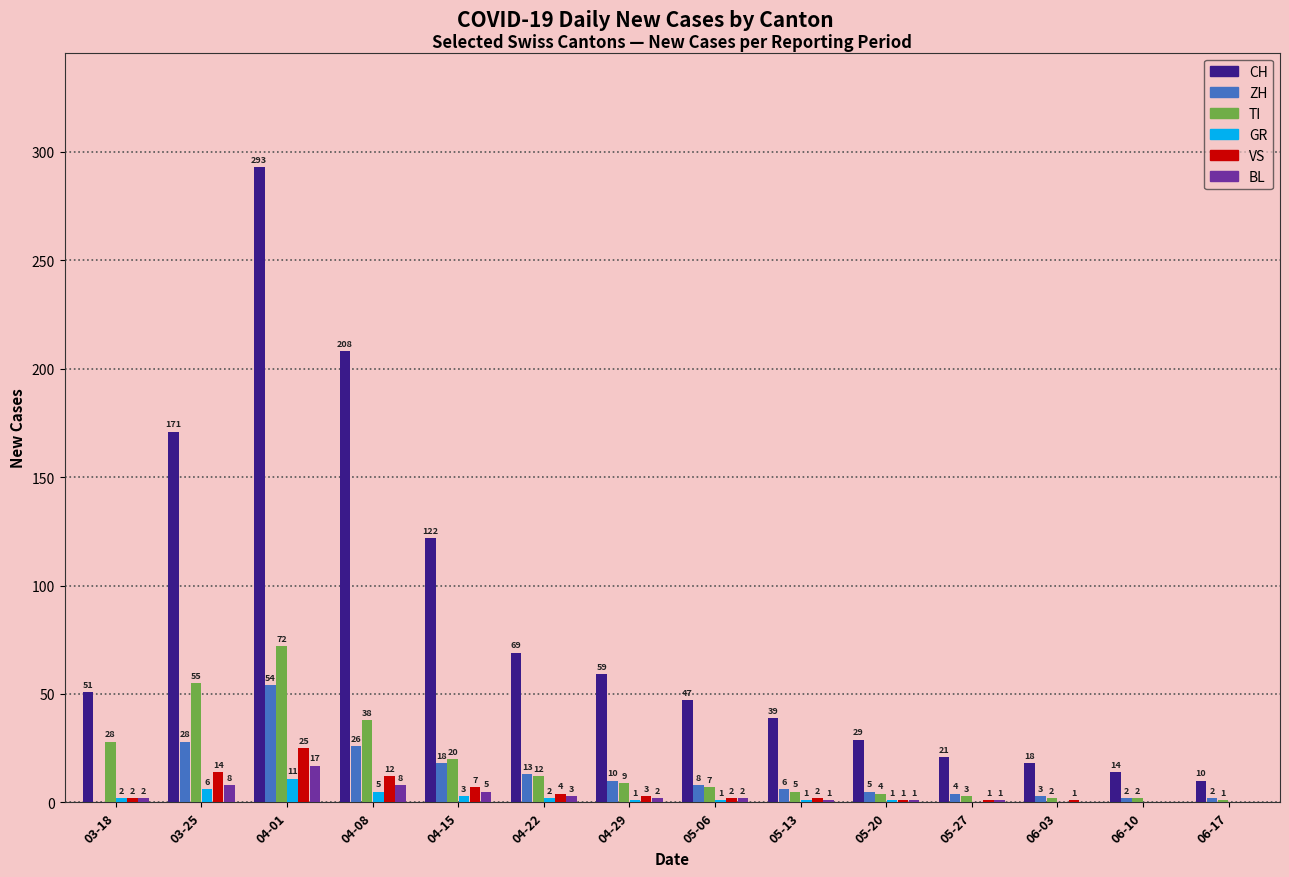

Is it true that CH equals 51 at 03-18?

True